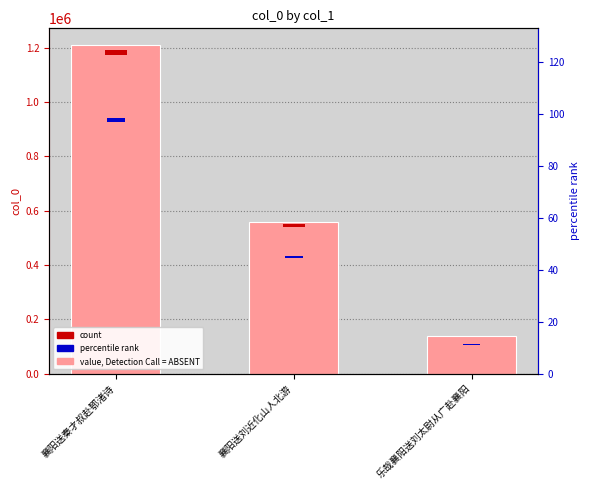

At which category is the sum across all series the highest?

襄阳送秦才叔赴鄂渚诗